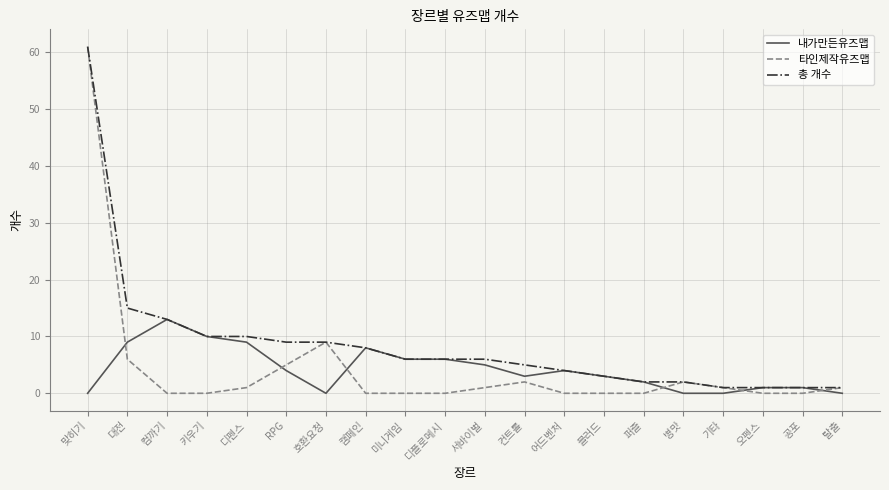

The value of 내가만든유즈맵 at 호환요청 is 0. True or false?

True